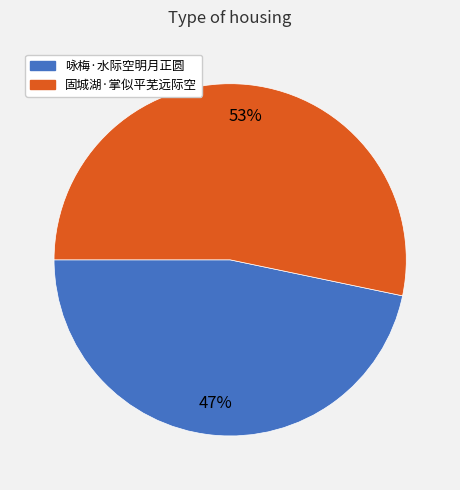

True or false: 固城湖·掌似平芜远际空 accounts for 39% of the total.

False